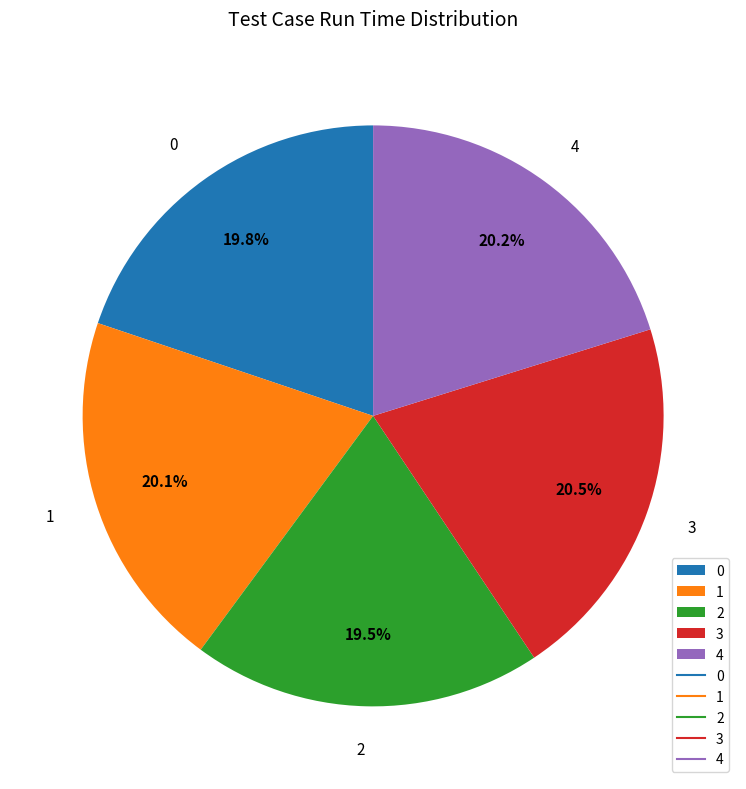

True or false: 1 accounts for 20% of the total.

True